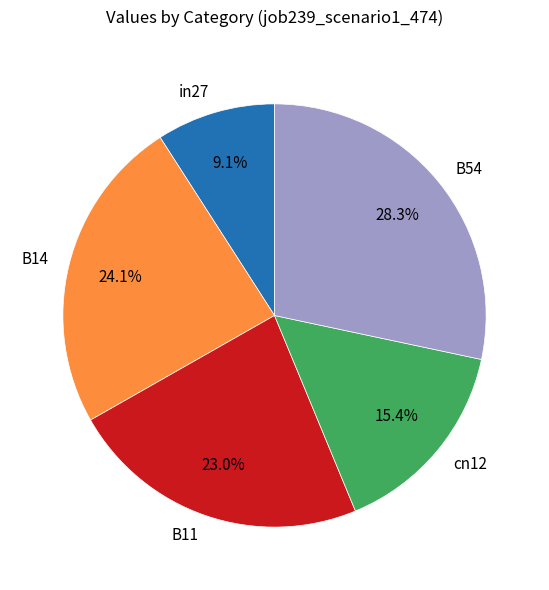

To the nearest percent, what is the average slice percentage?

20%